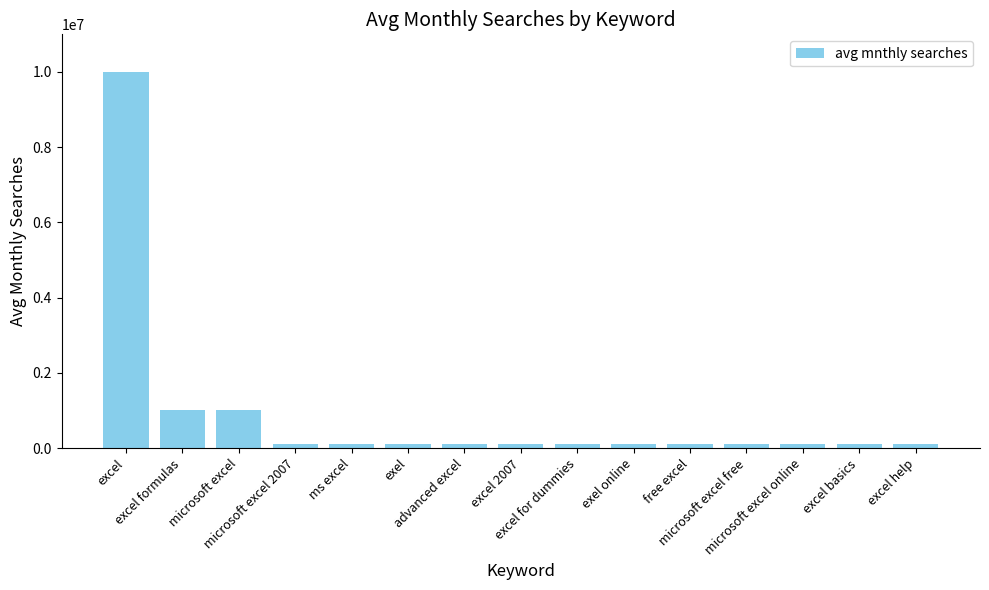

Read the value at exel online, to the nearest 100.

100000